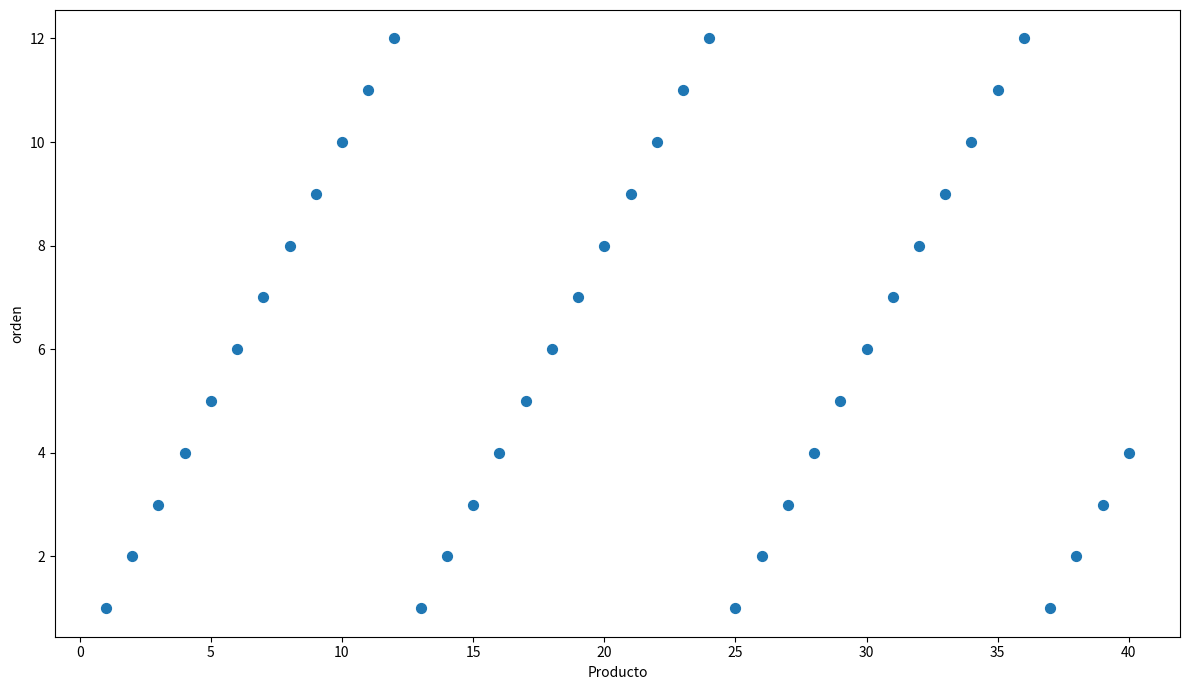

What is the range of Y values (max minus min)?

11